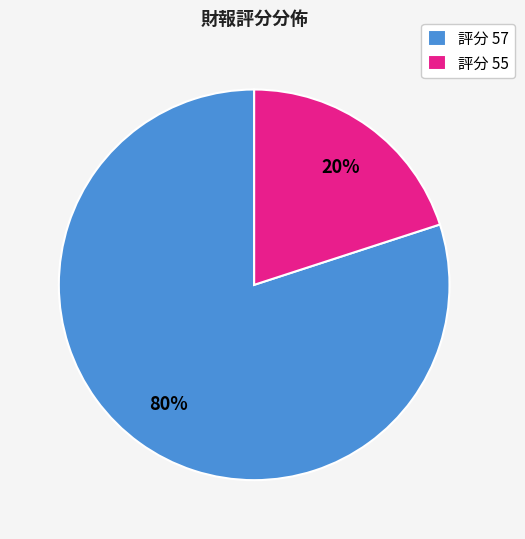

Is there any slice that represents more than half of the pie?

Yes